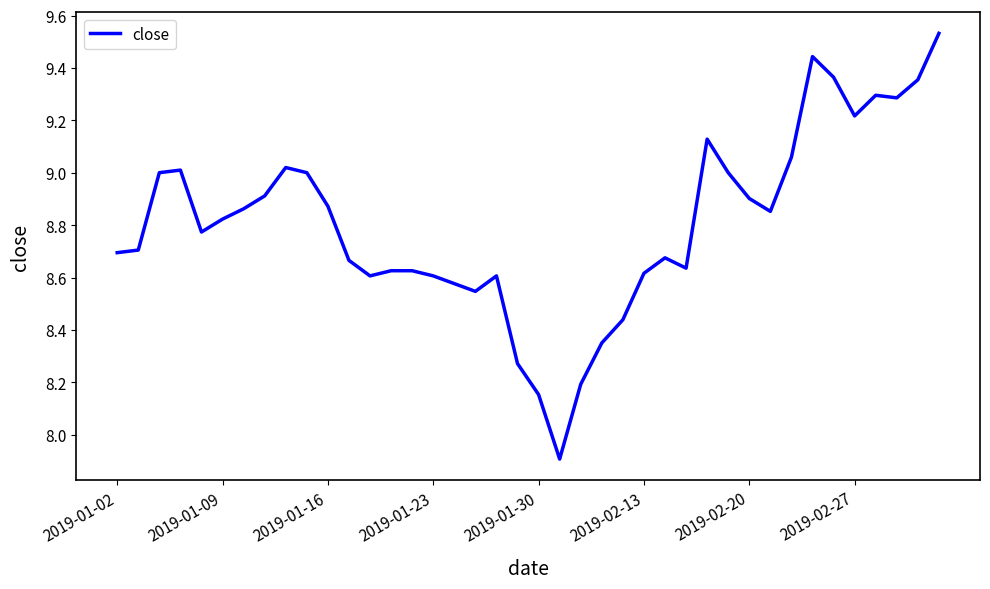

What is the smallest value displayed?

7.9